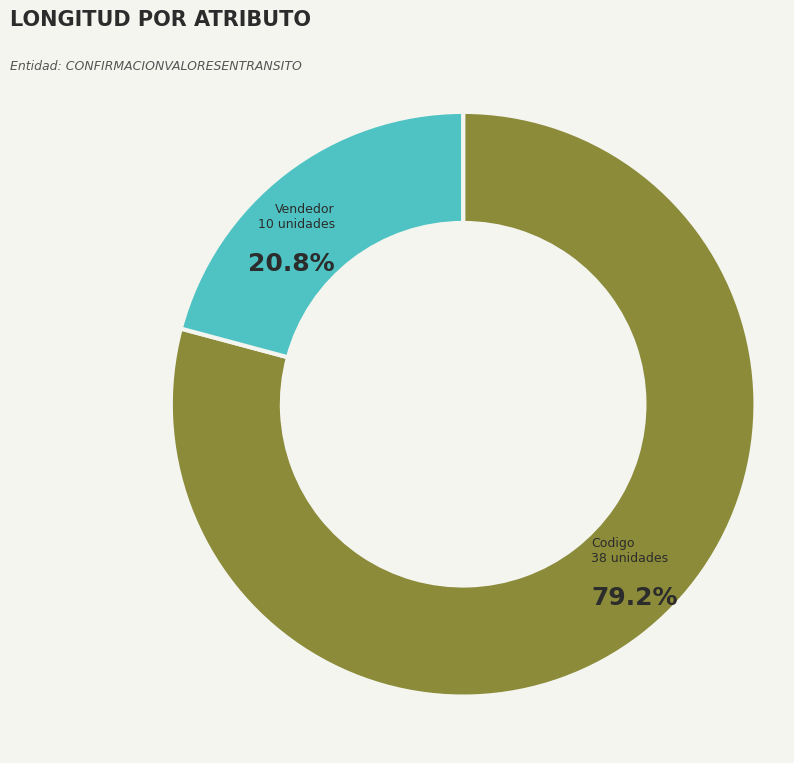

To the nearest percent, what is the difference between the largest and smallest slice percentages?

58%